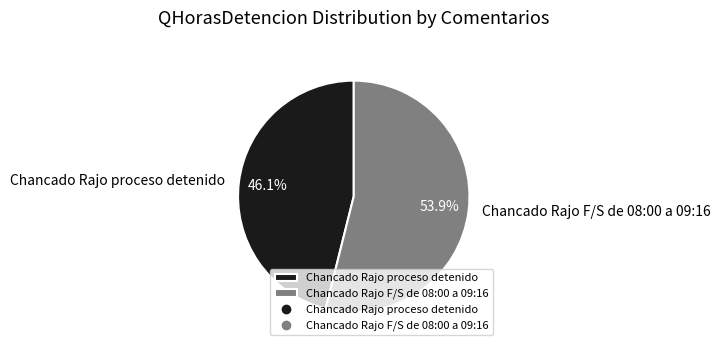

What is the largest slice in the pie chart?

Chancado Rajo F/S de 08:00 a 09:16